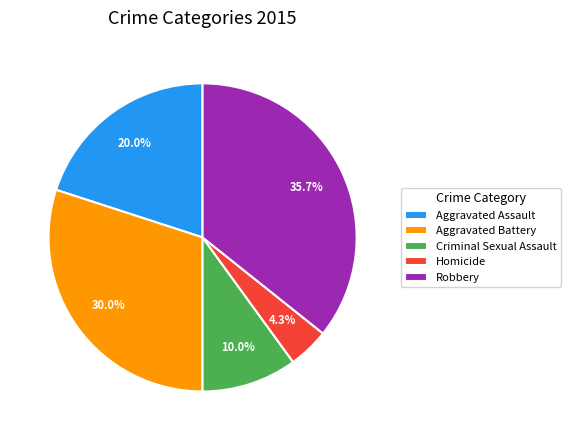

Which category has the smallest portion of the pie?

Homicide